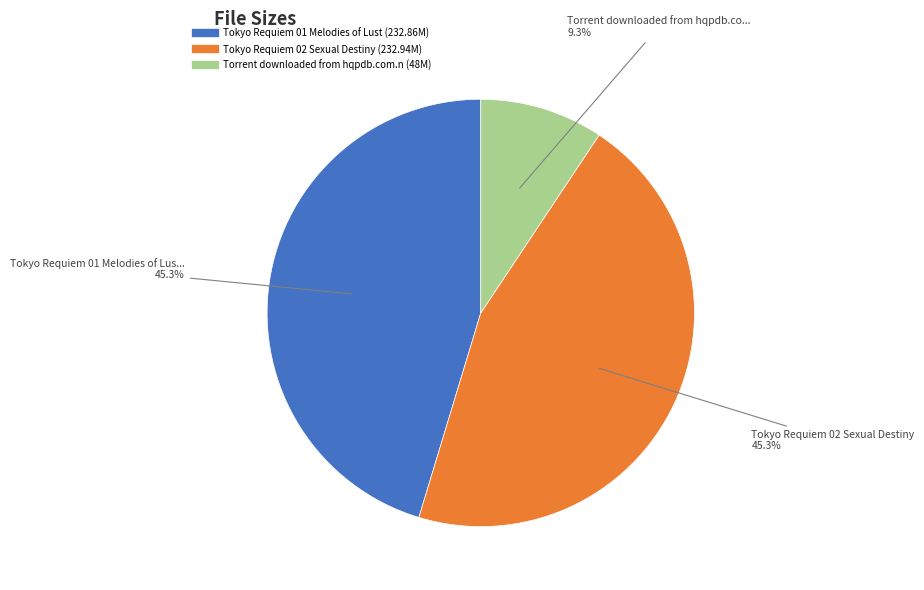

Does any single category account for the majority?

No